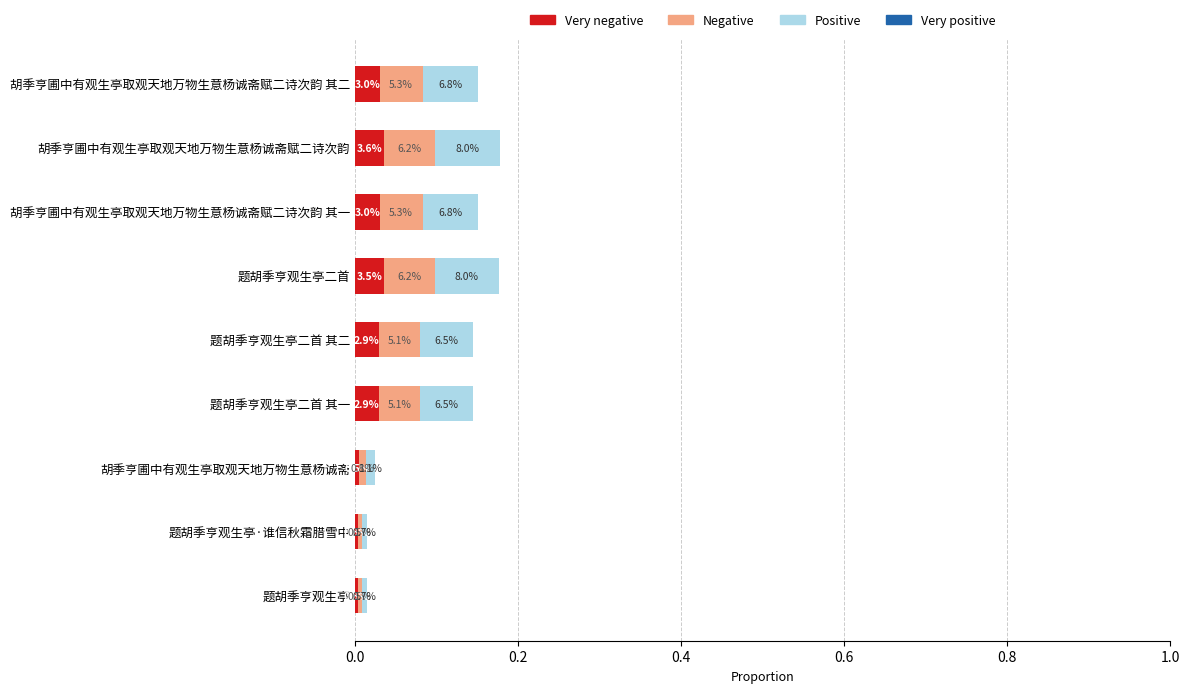

Count the number of categories in the chart.

9